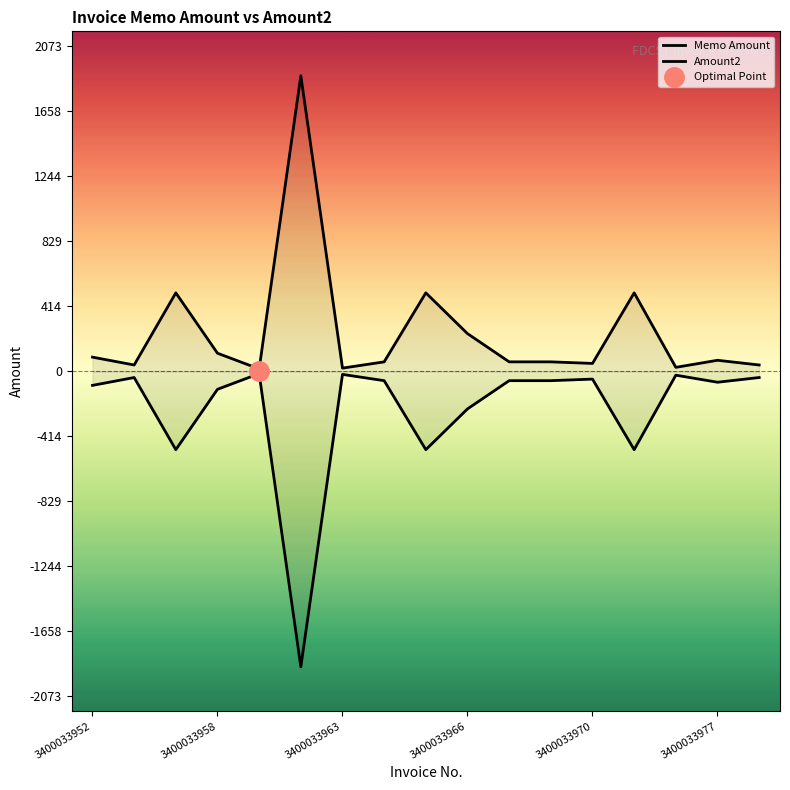

Where is Memo Amount nearest to the value 950?

3400033956